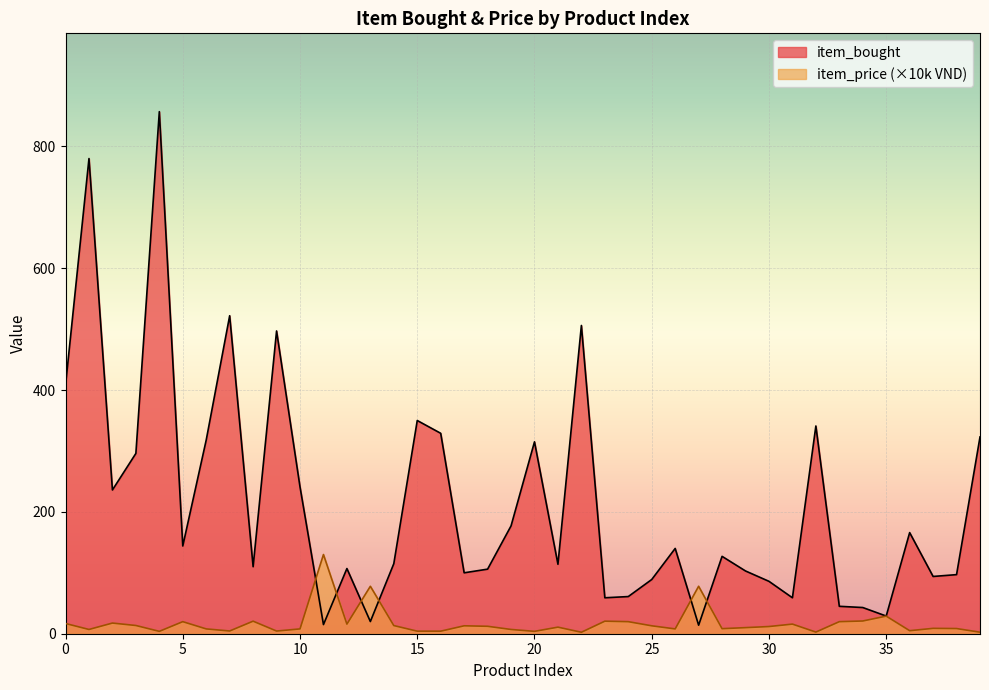

Which label corresponds to the smallest value in the chart?

22